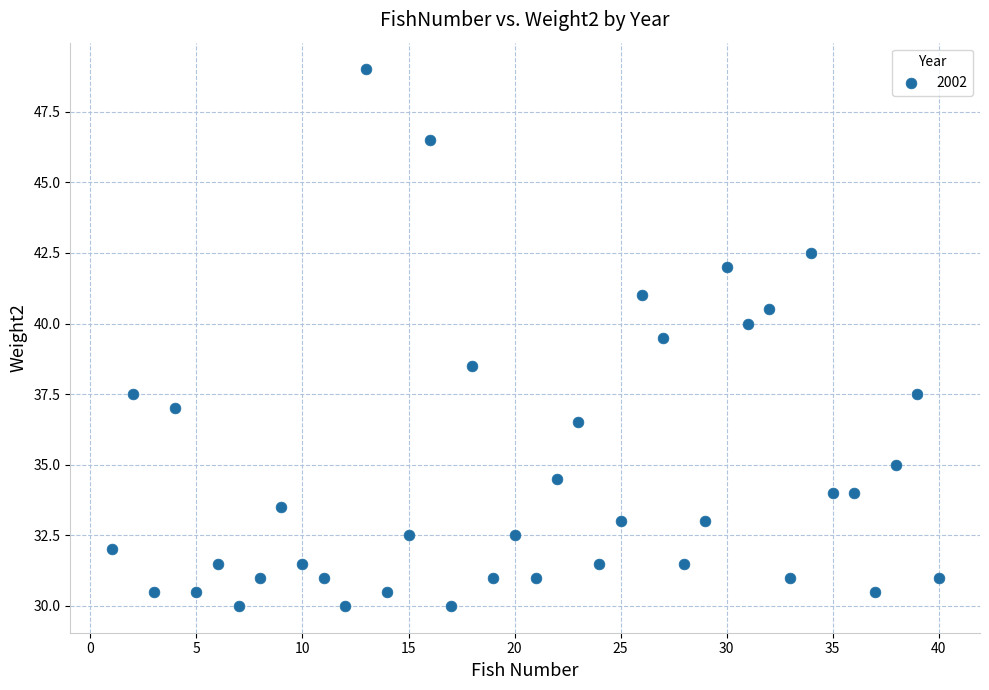

What is the range of X values (max minus min)?

39.0